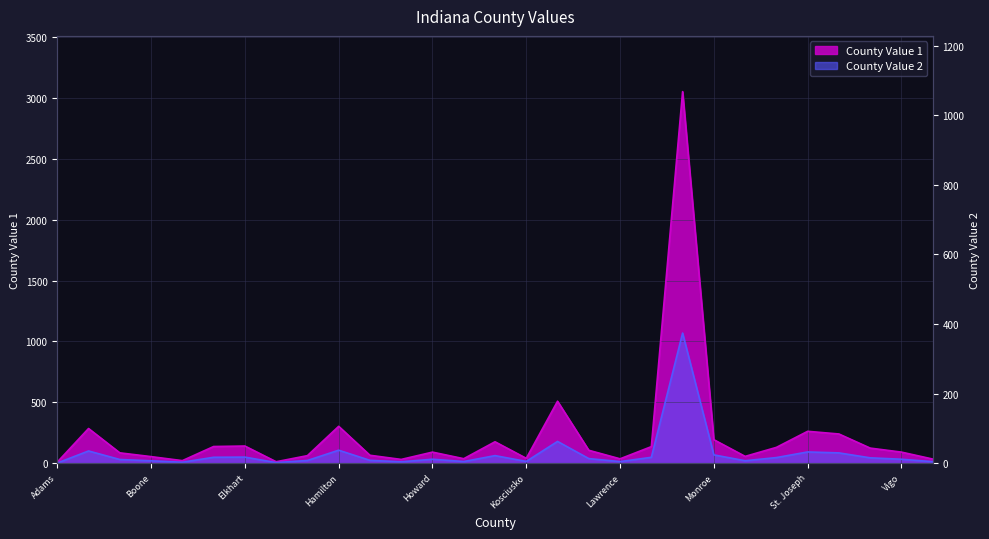

What is the total value across all series at Johnson?

236.2